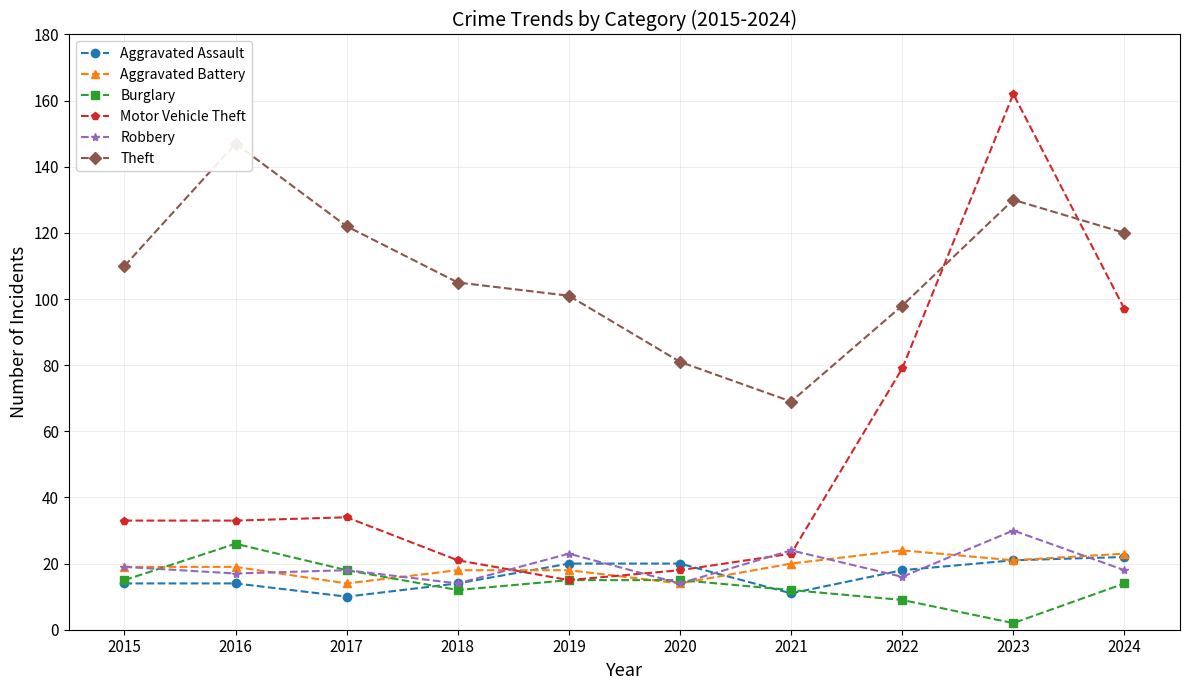

What is the sum of all Aggravated Battery values?

190